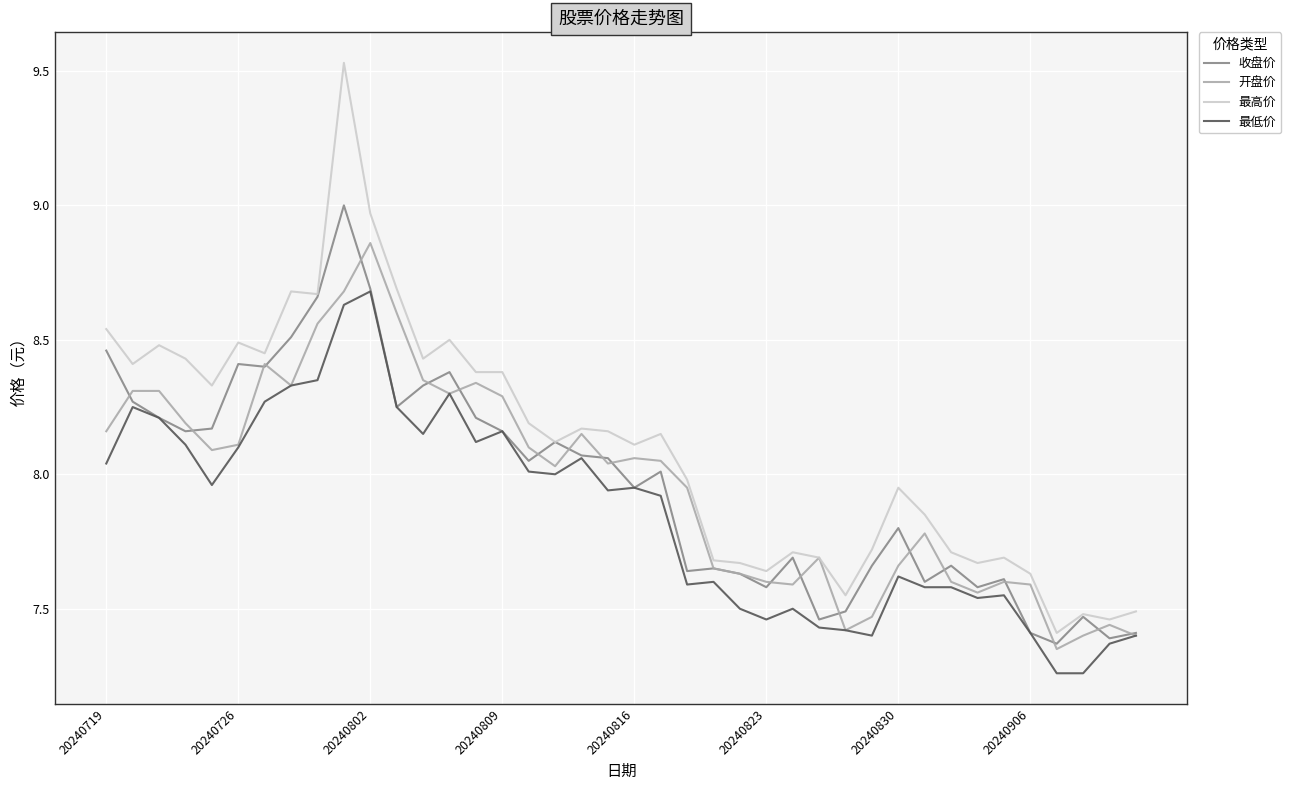

True or false: 最低价 and 最高价 intersect in this chart.

False